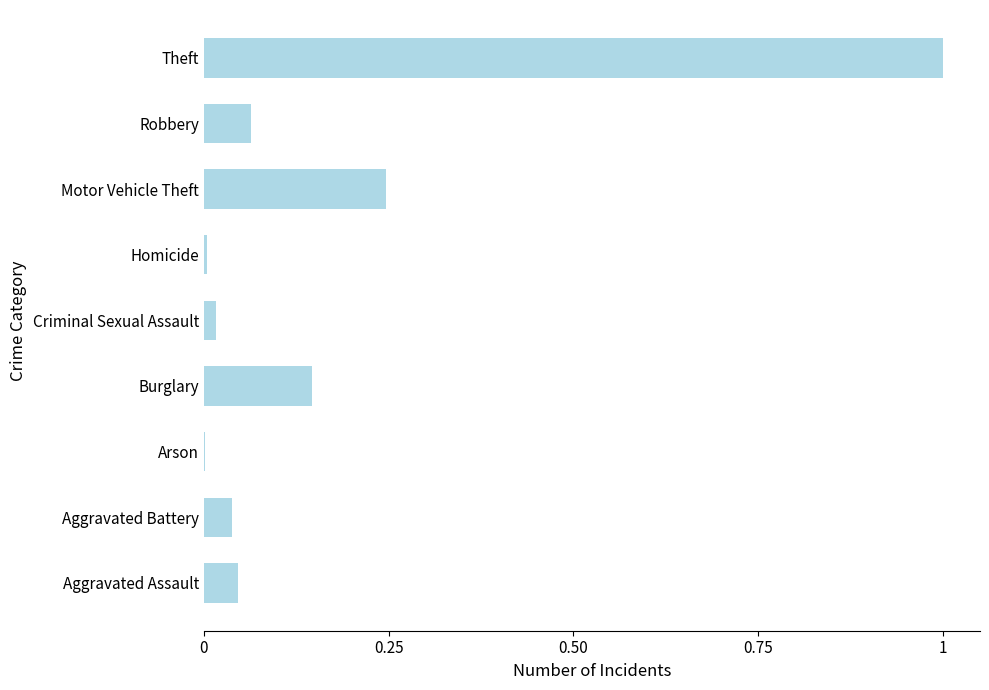

Which has a higher value, Theft or Robbery?

Theft